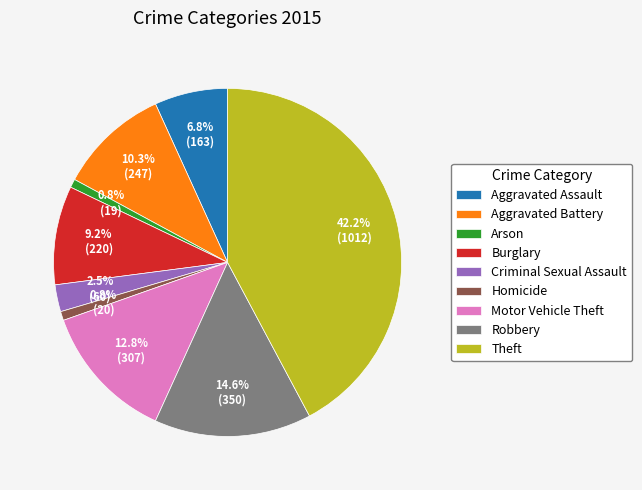

What is the ratio of the value at Robbery to the value at Burglary?

1.6